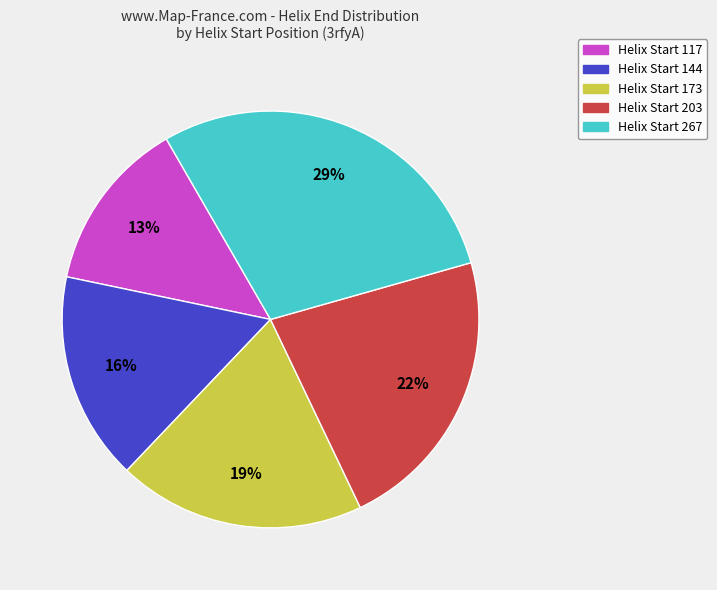

Is Helix Start 173 the majority of the pie?

No